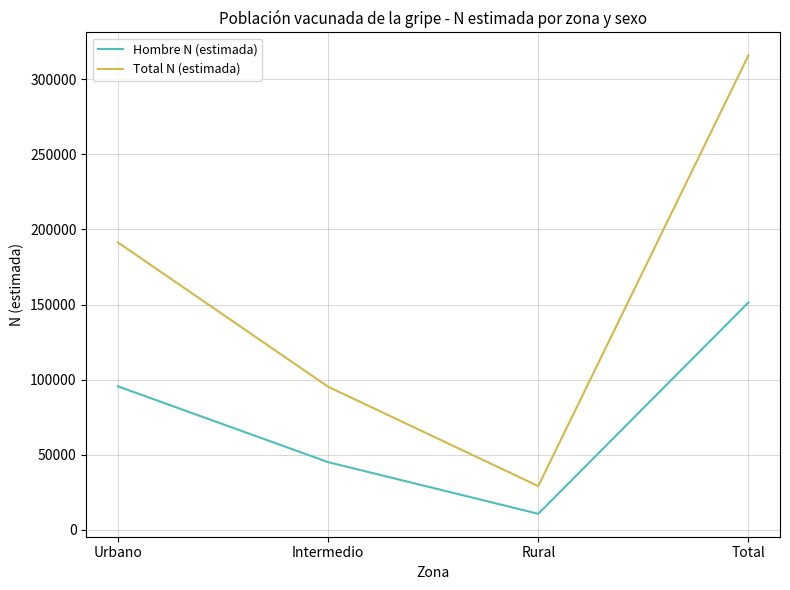

Reading left to right, what are all the values shown in this chart?

Hombre N (estimada): 95560	45110	10726	151396
Total N (estimada): 191339	95301	29166	315806